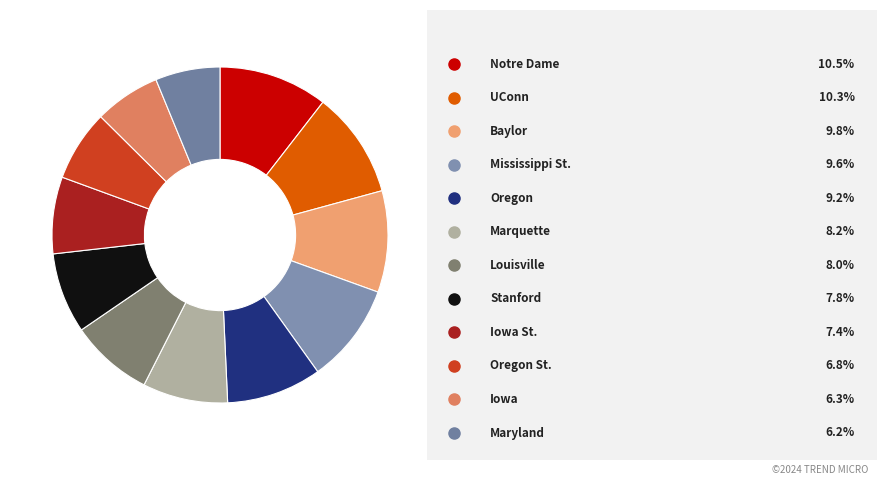

How many segments does this pie chart have?

12